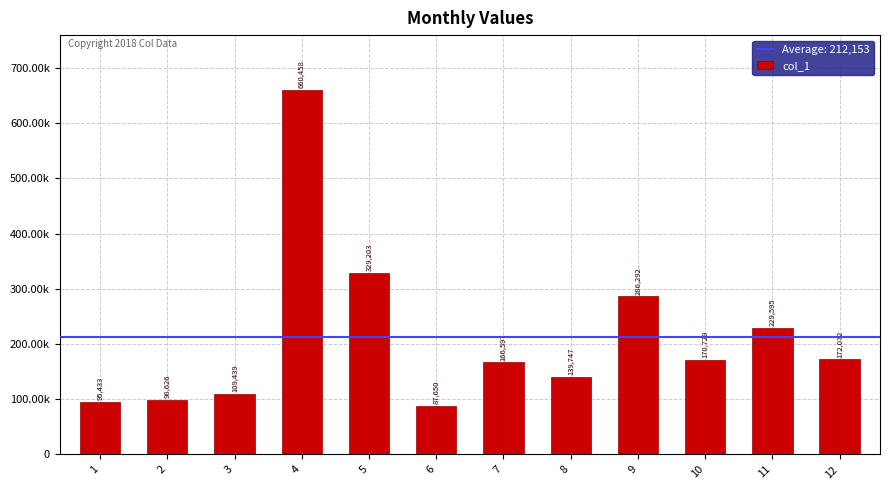

Are the bars horizontal?

No